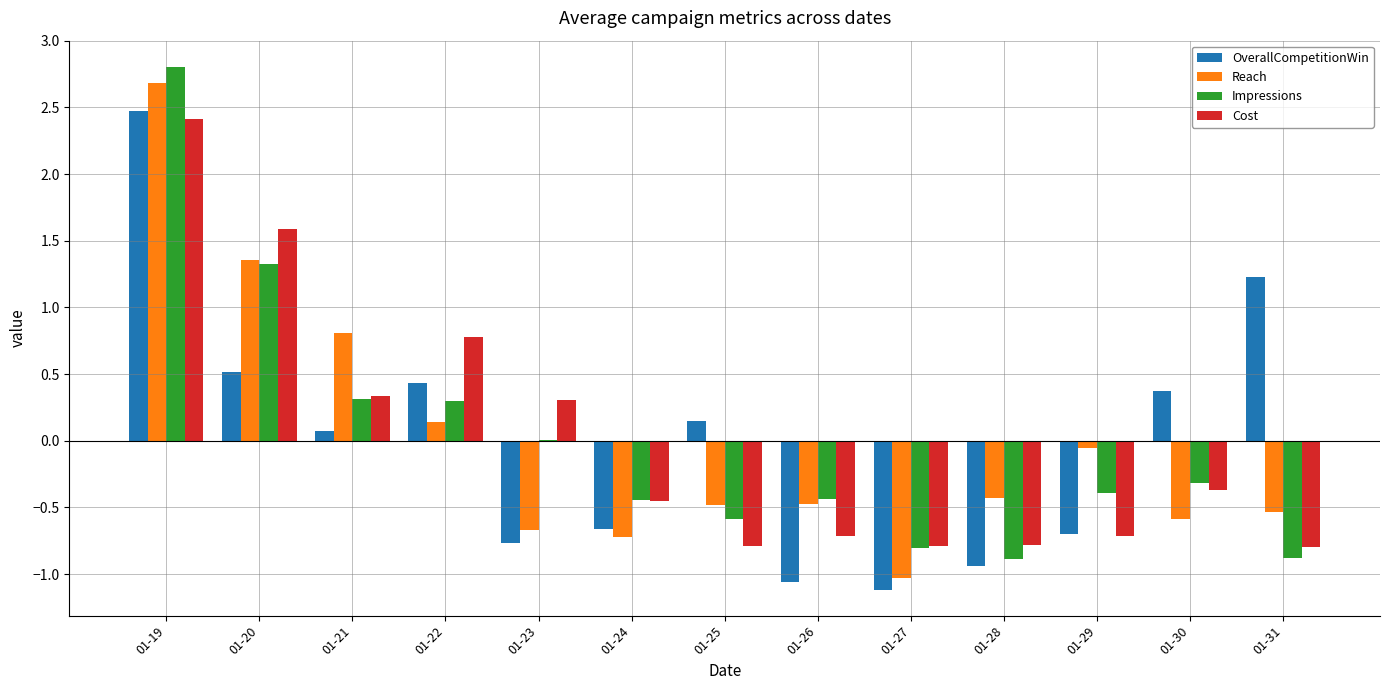

The Impressions series shows -0.4 at 01-24. True or false?

True